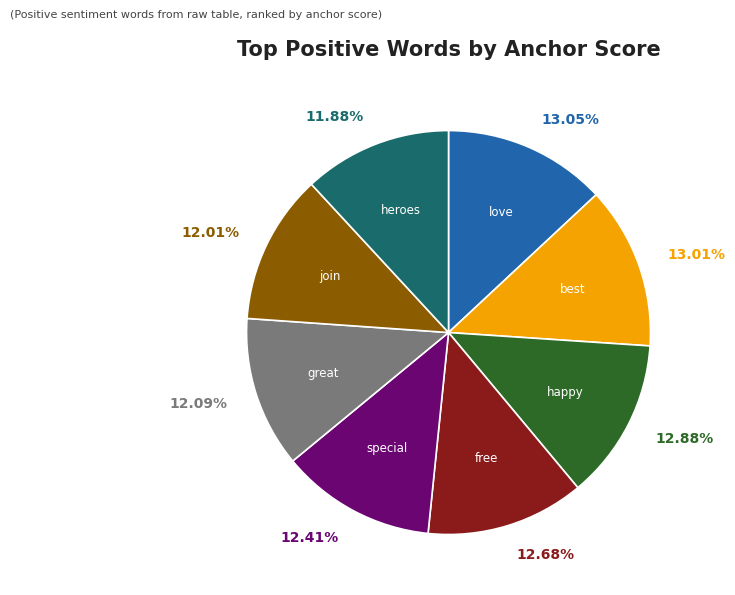

How many segments does this pie chart have?

8